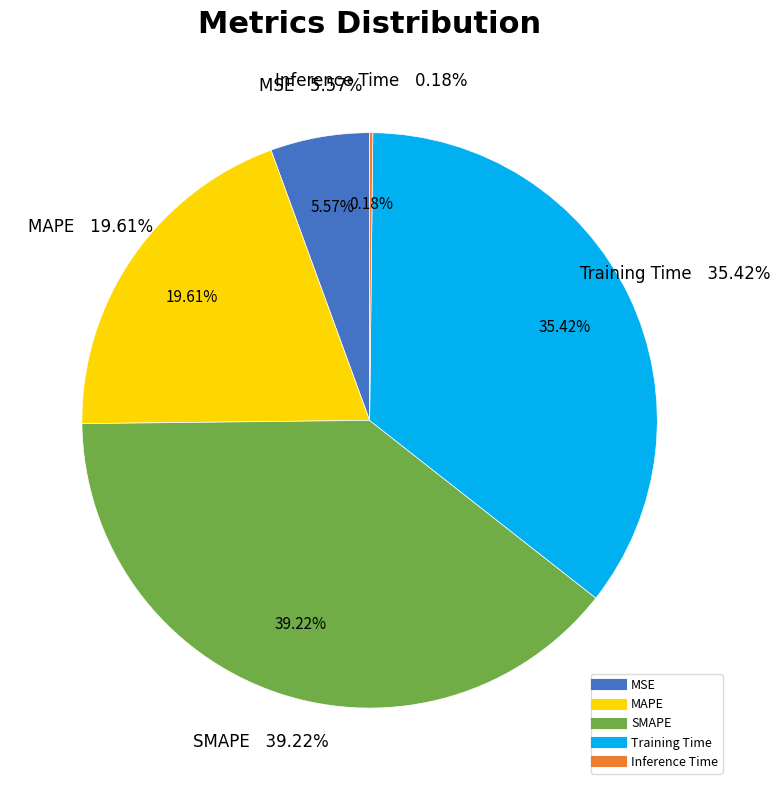

How many slices are in this pie chart?

5